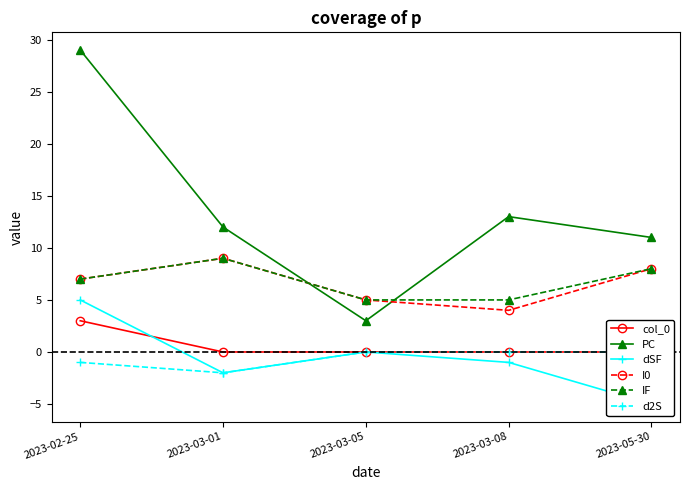

What is the difference between the maximum and second lowest values in the PC series?

18